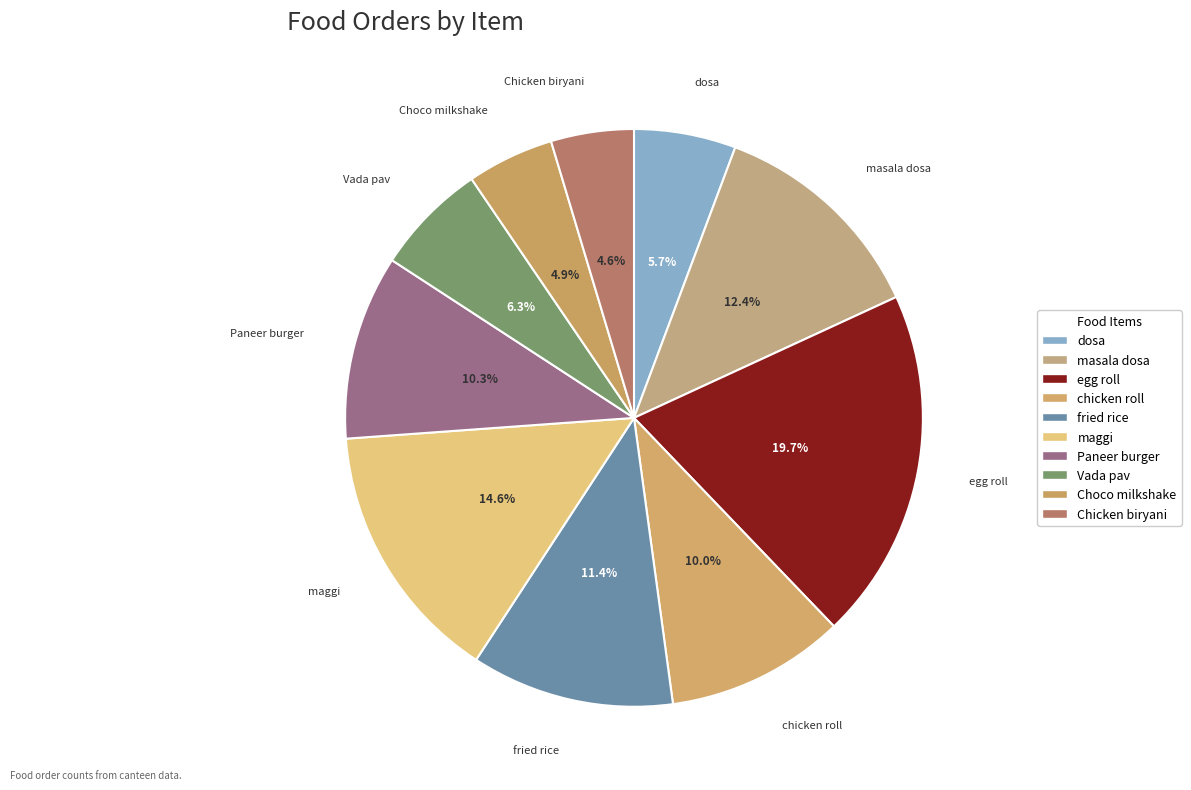

How many slices are in this pie chart?

10